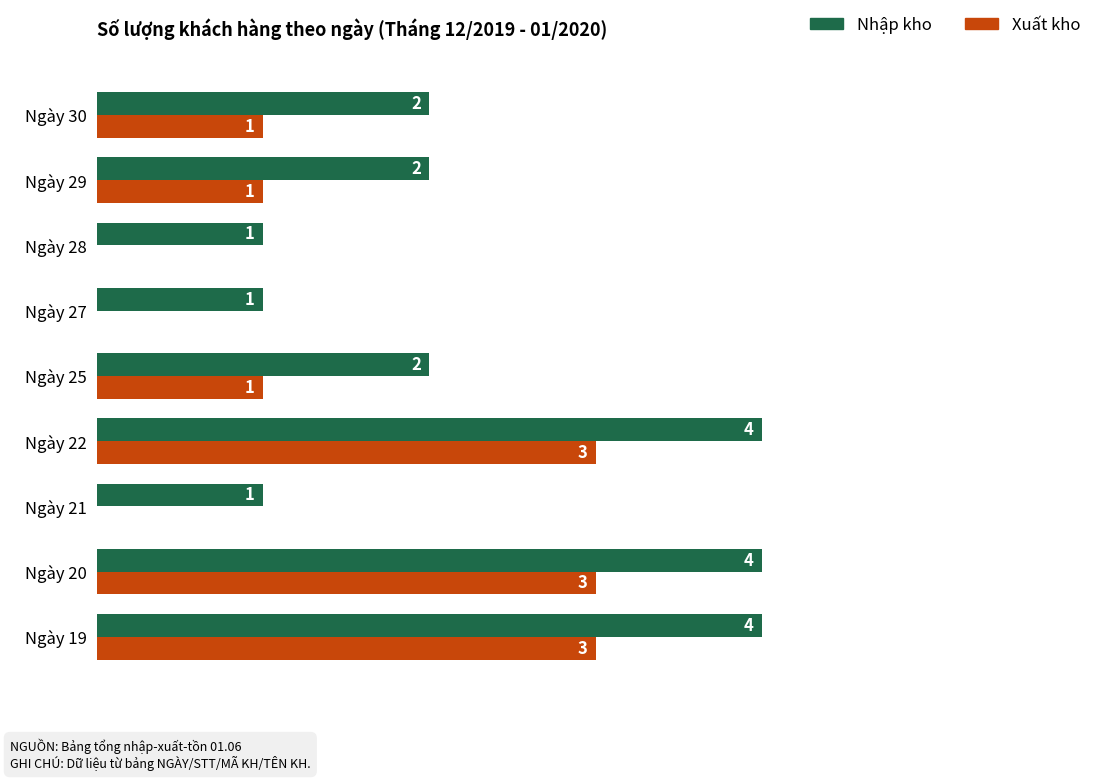

Is the value of Nhập kho at Ngày 21 greater than the value of Xuất kho at Ngày 21?

Yes